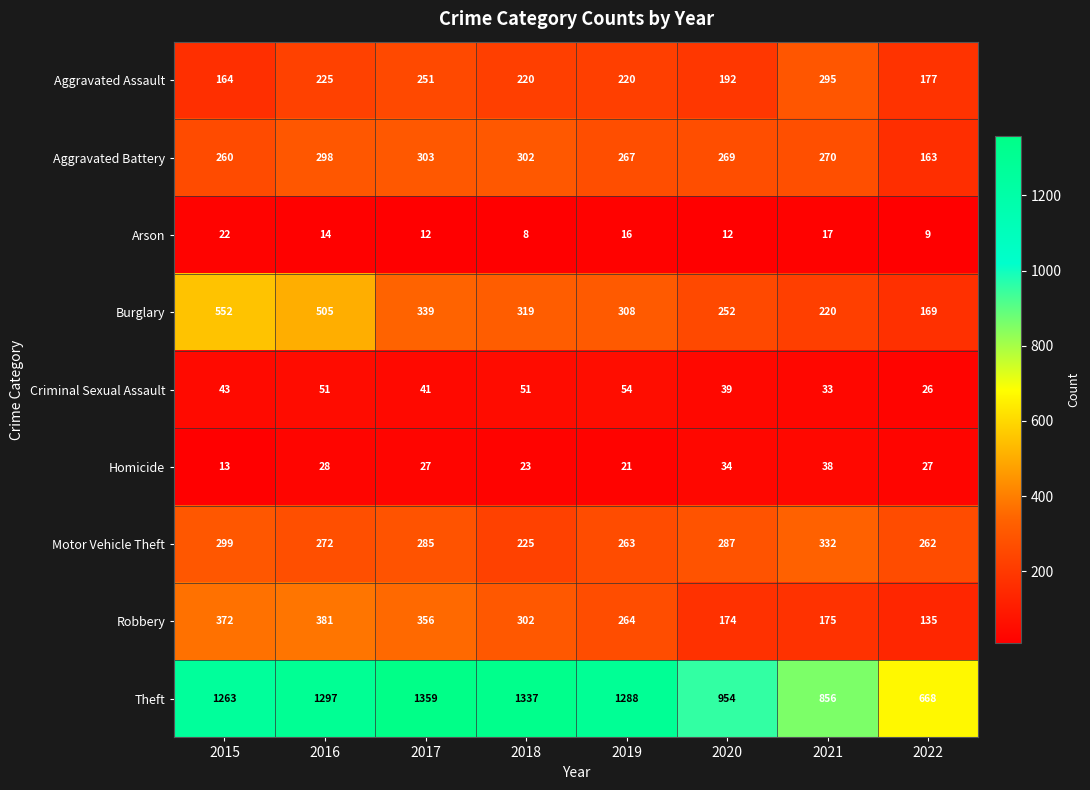

The value of Robbery at 2022 is 135. True or false?

True